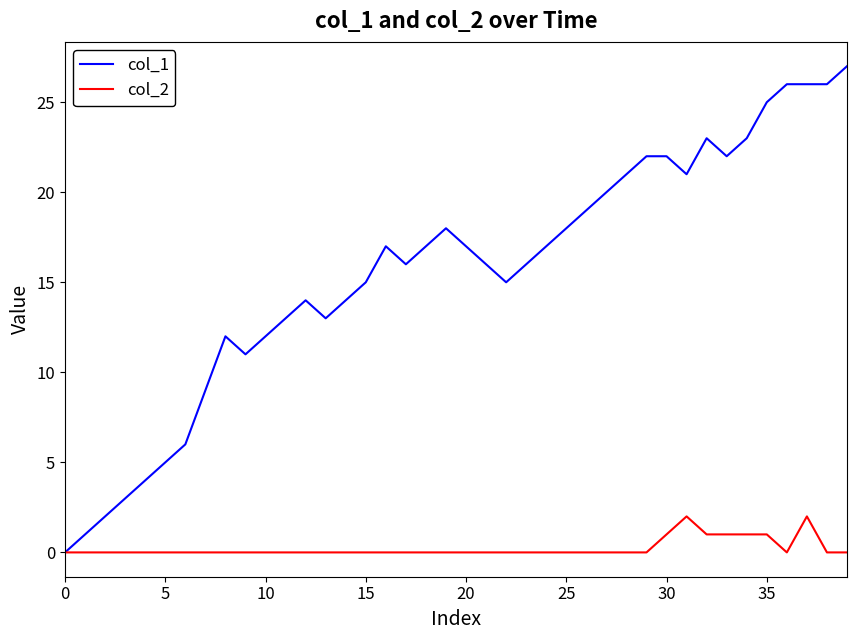

What is the average value of the col_1 series?

16